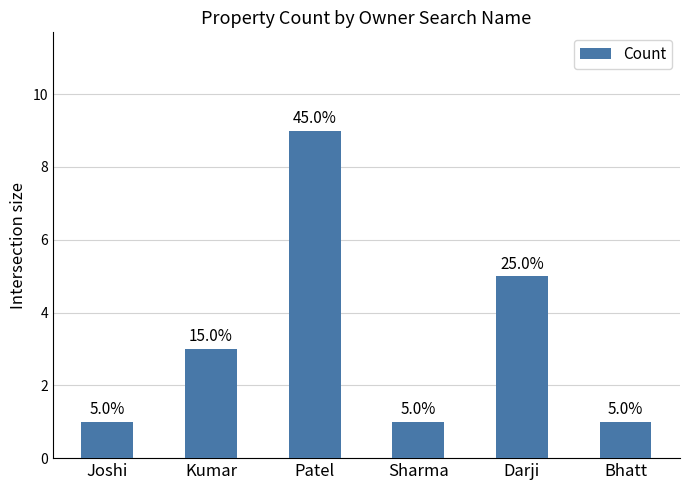

Reading left to right, transcribe all the data shown in this chart.

1	3	9	1	5	1